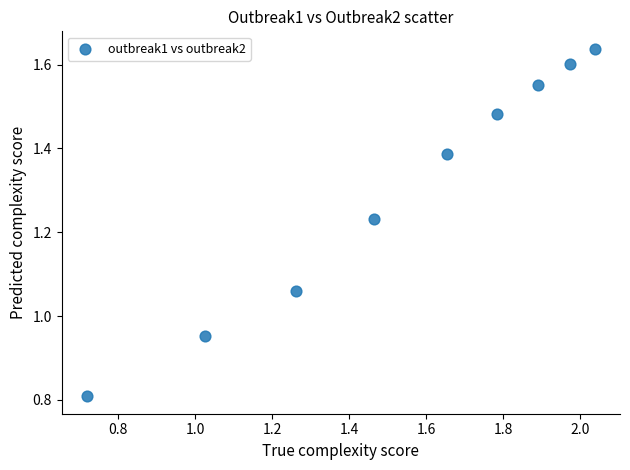

What is the range of Y values (max minus min)?

0.8